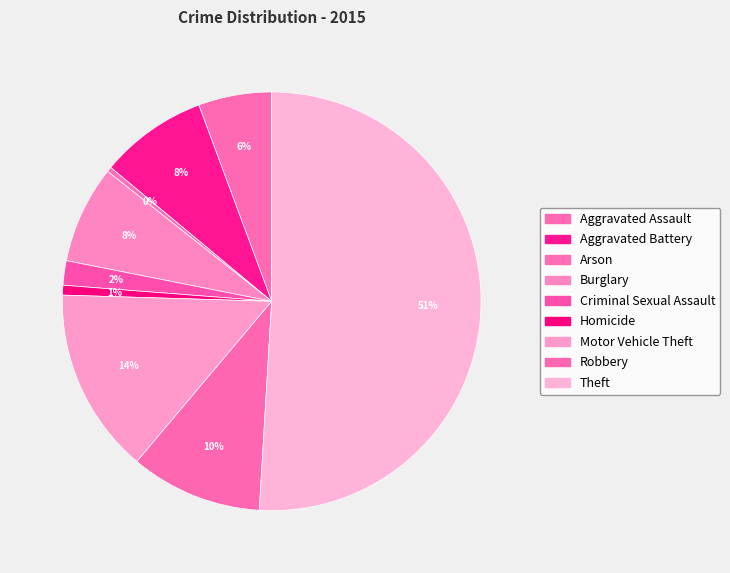

The Robbery slice represents 24% of the pie. True or false?

False